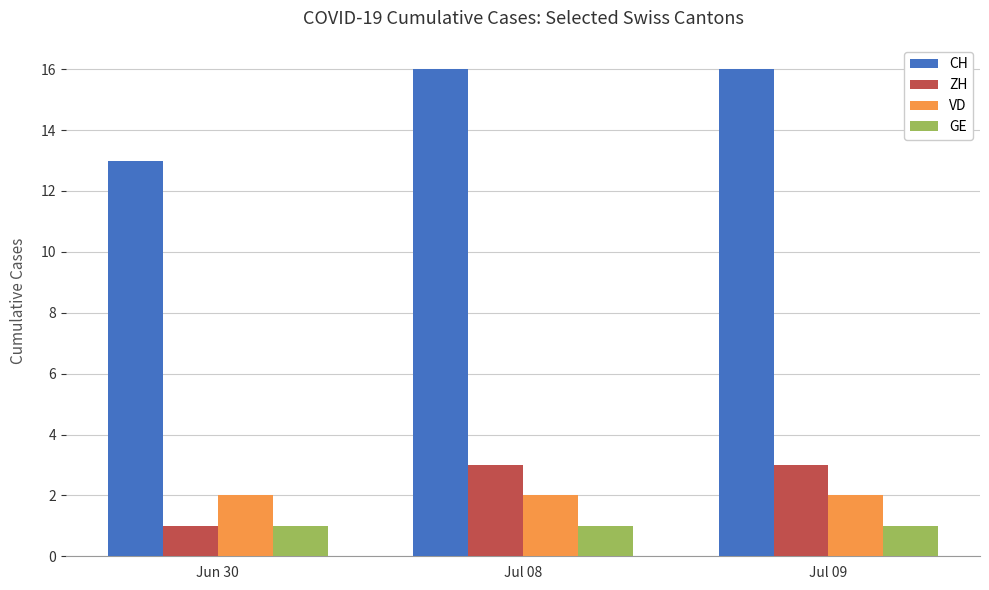

What is the label of the 1st bar from the left?

Jun 30